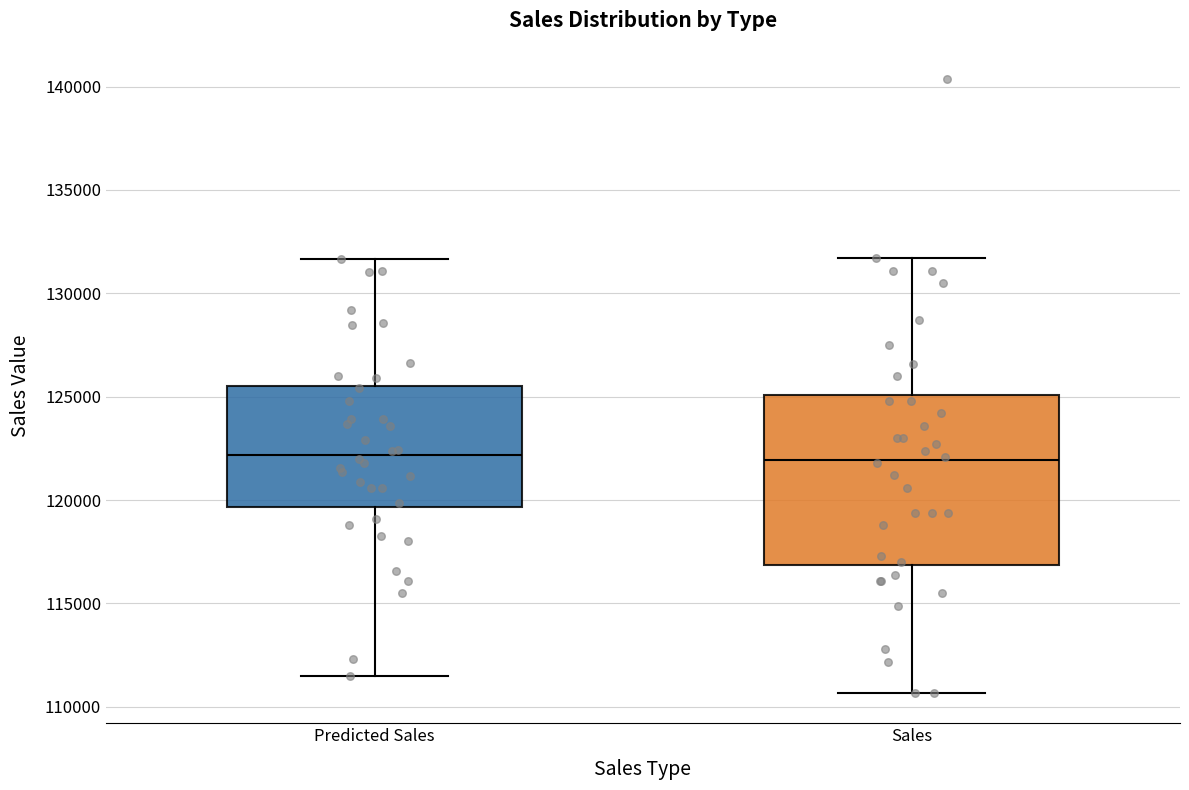

Where does the upper whisker of the box for Predicted Sales end on the y-axis? The values are not printed on the chart, so give them approximately, as read against the axis.

131500